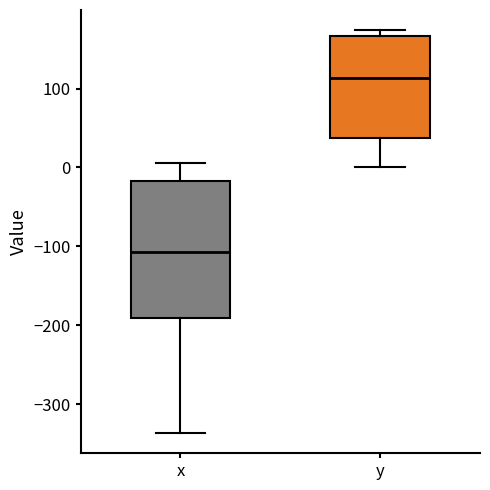

Comparing the boxes themselves (not the whiskers), which one is the tallest?

x